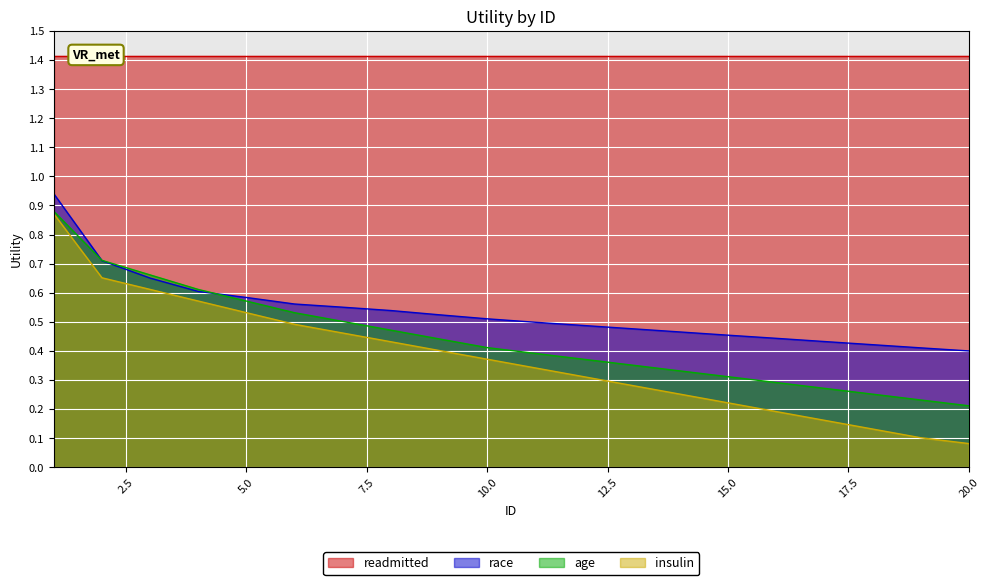

True or false: insulin and race intersect in this chart.

False